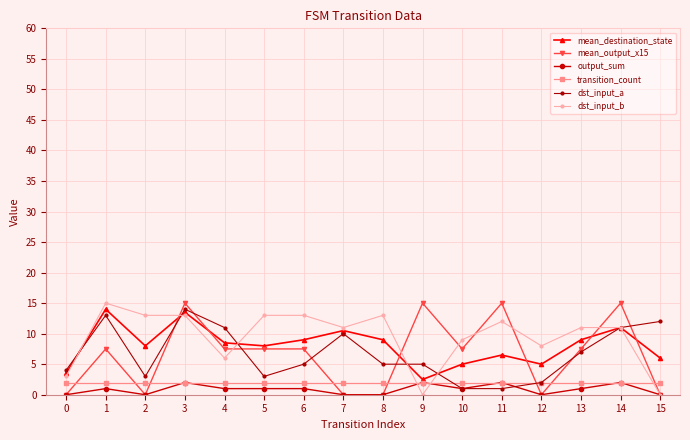

Between which two adjacent categories do mean_destination_state and dst_input_a first intersect?

0 and 1